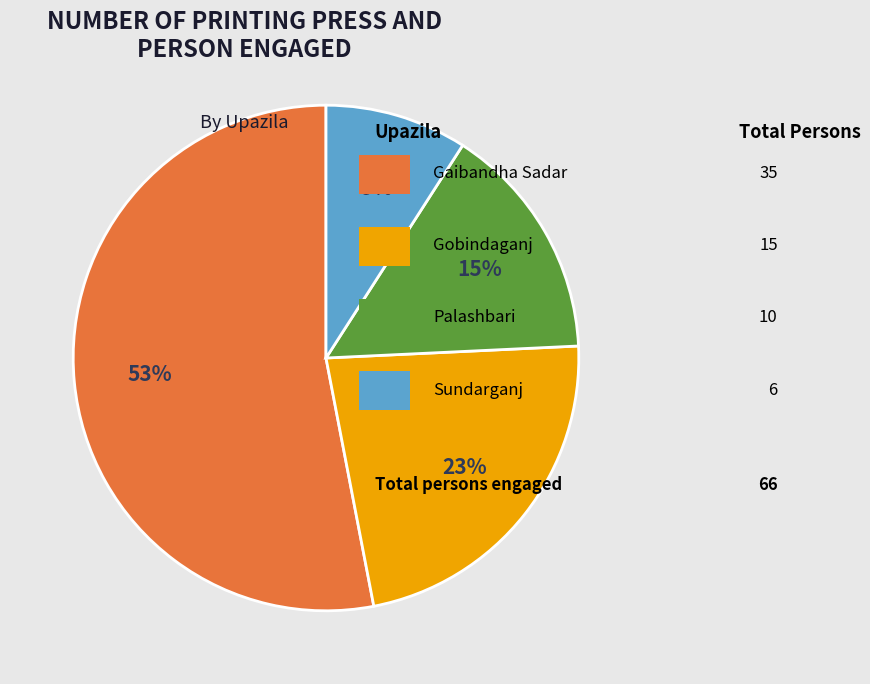

Does any single category account for the majority?

Yes